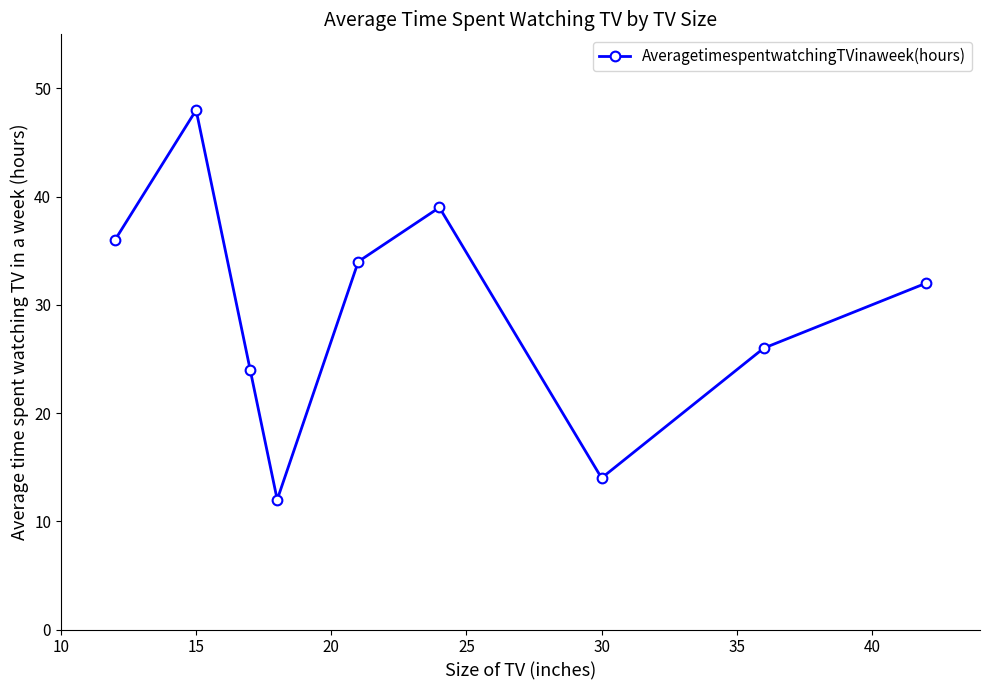

What is the value of the 1st point from the left?

36